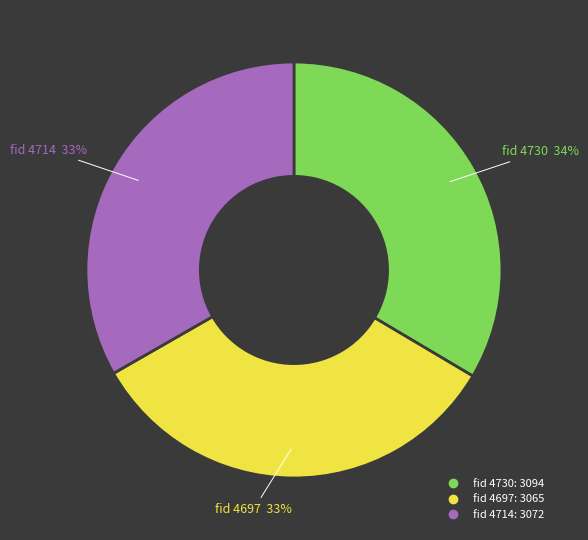

Is it true that fid 4730 is 34% of the pie?

True